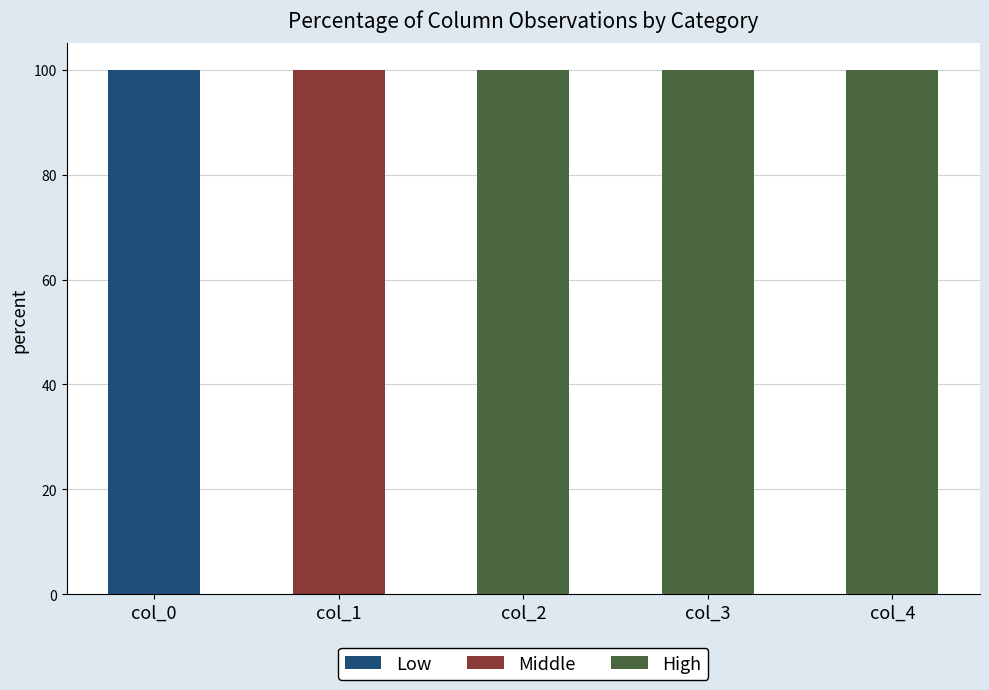

Reading right to left, what are the values for Low?

col_4=0	col_3=0	col_2=0	col_1=0	col_0=100